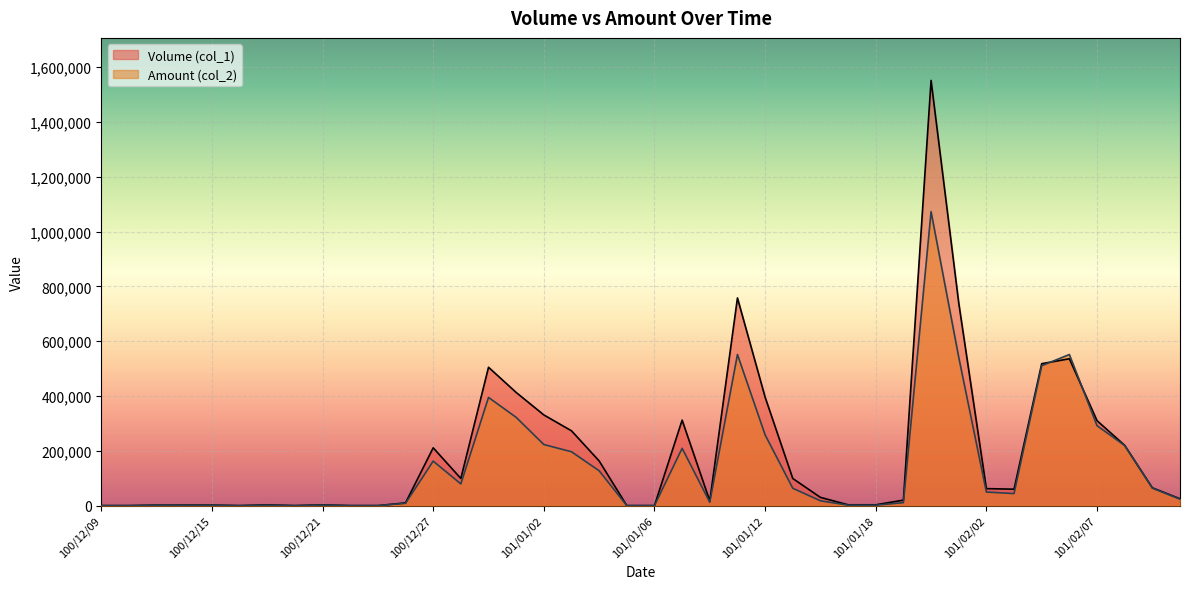

True or false: Volume (col_1) and Amount (col_2) cross at least once.

True